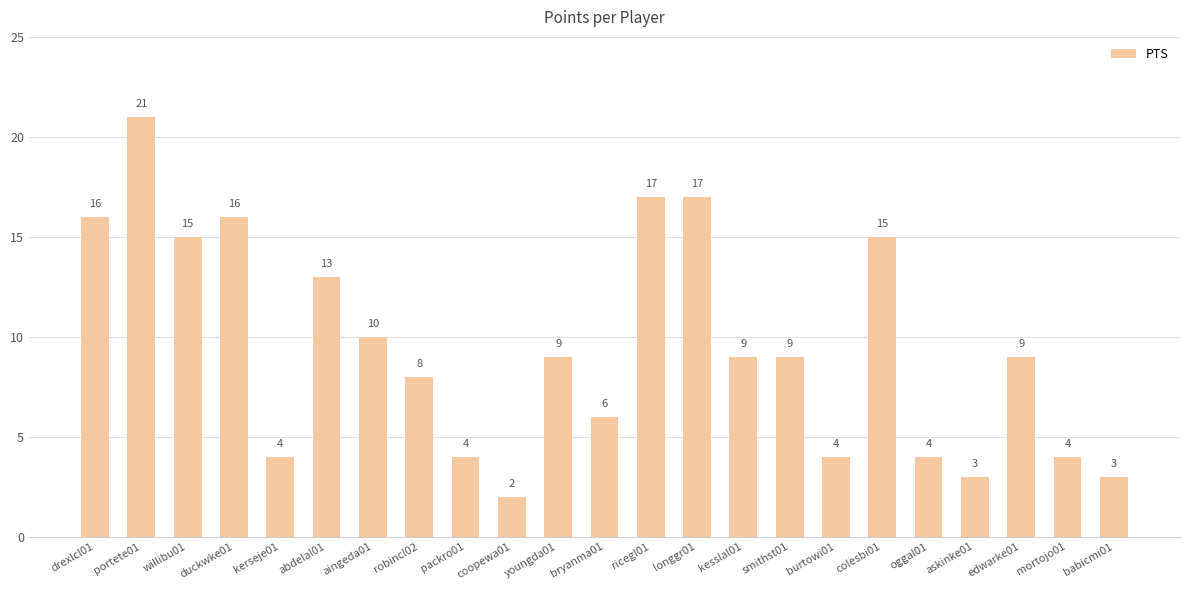

How many values are below 9?

10